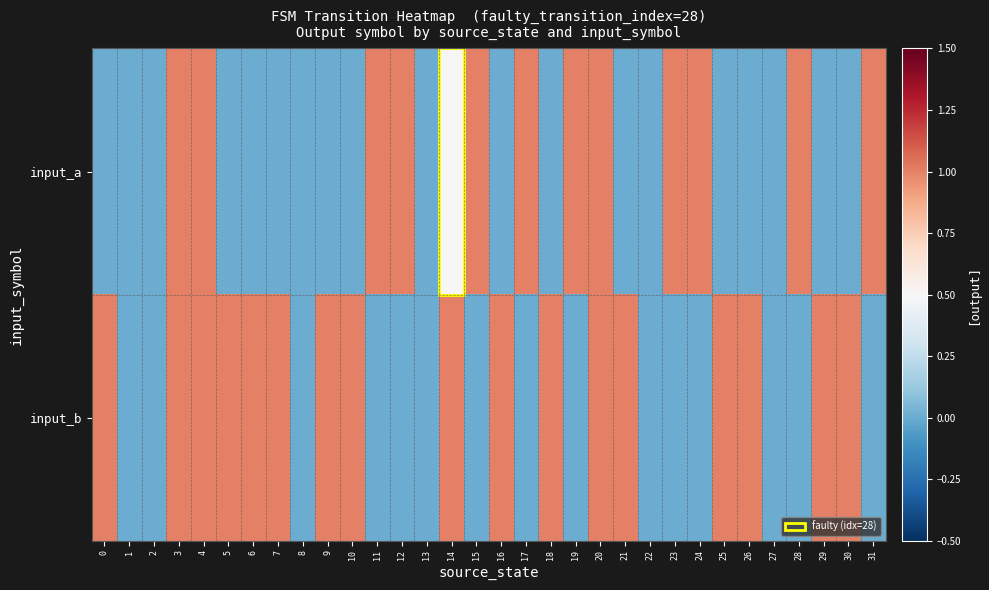

Rank the series by their average value, from lowest to highest.

input_a, input_b